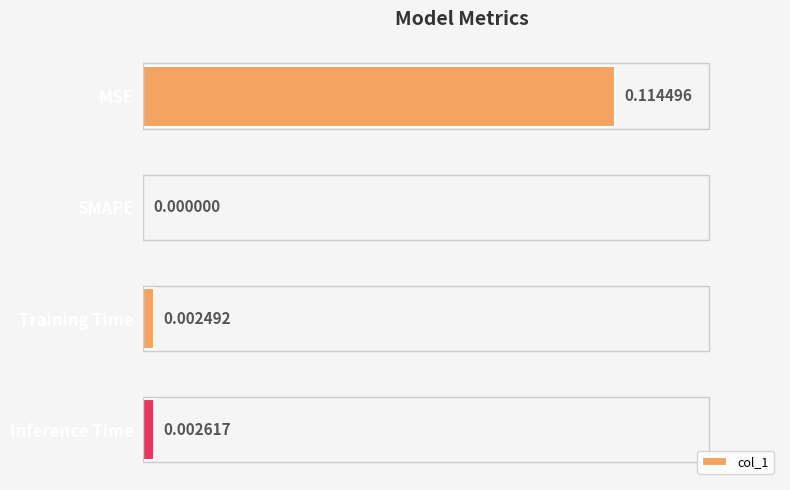

Which has a higher value, Inference Time or MSE?

MSE